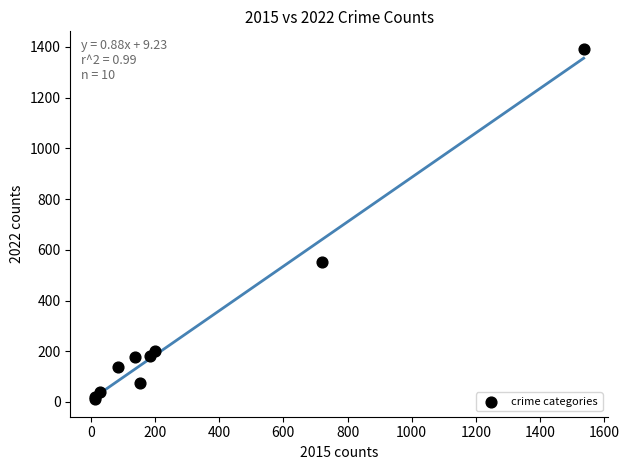

What Y value in the scatter plot is closest to 701?

553